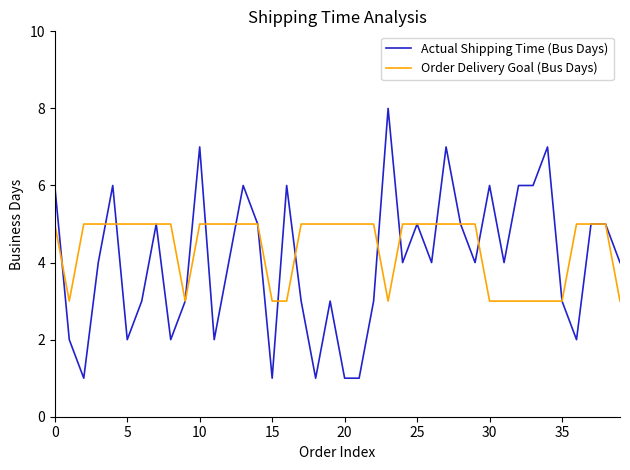

Rank the series by their average value, from highest to lowest.

Order Delivery Goal (Bus Days), Actual Shipping Time (Bus Days)